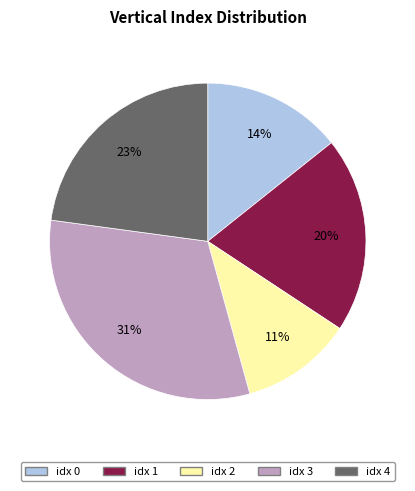

Does any single category account for the majority?

No